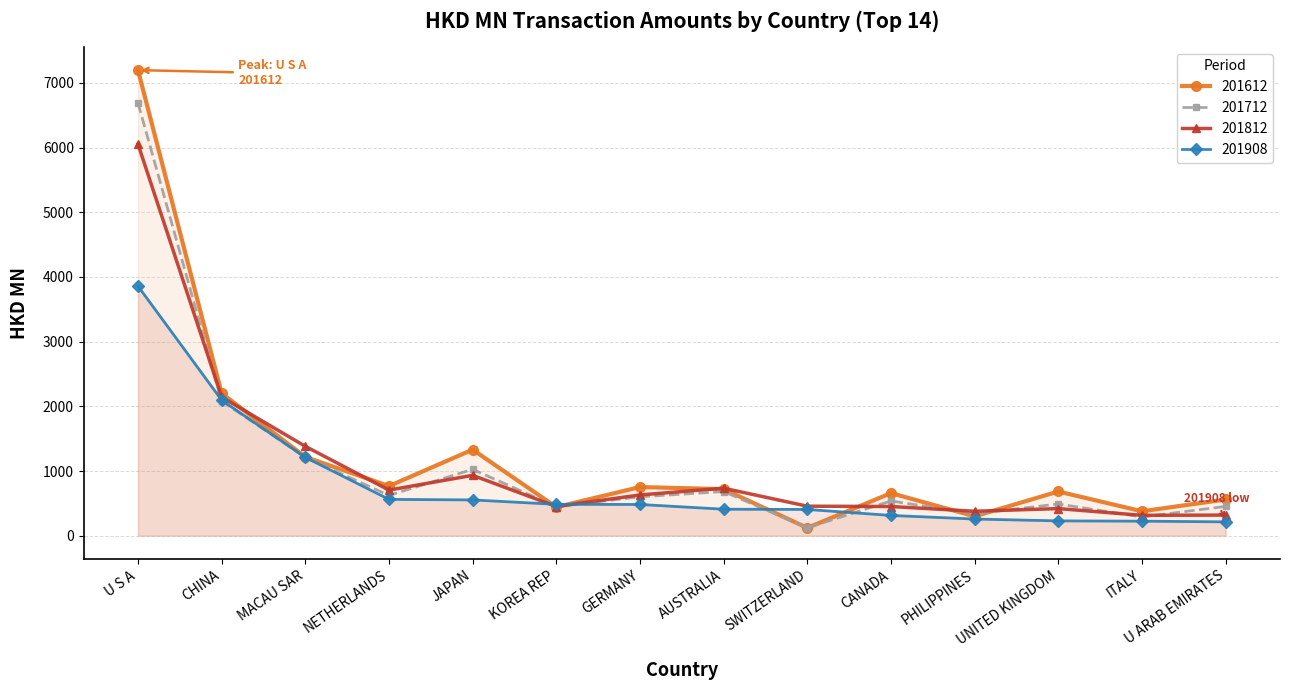

How many values in the 201712 series are below 601?

7